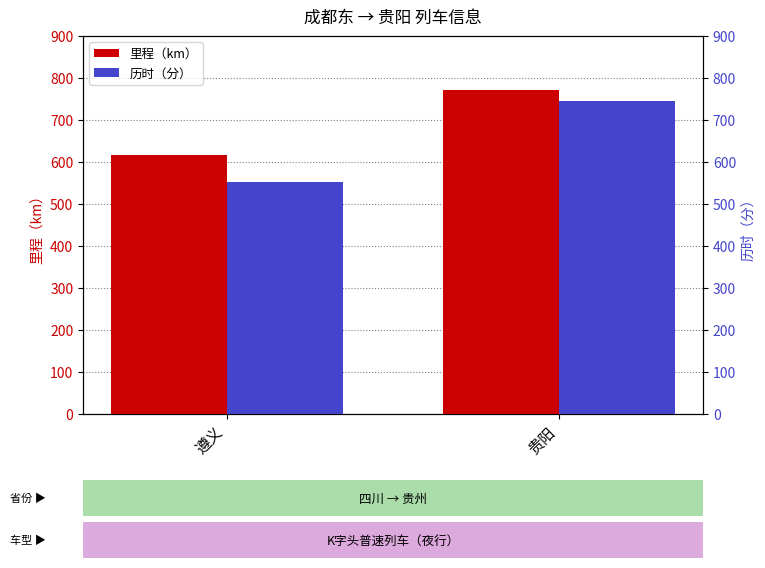

What is the label of the 2nd bar from the left?

贵阳